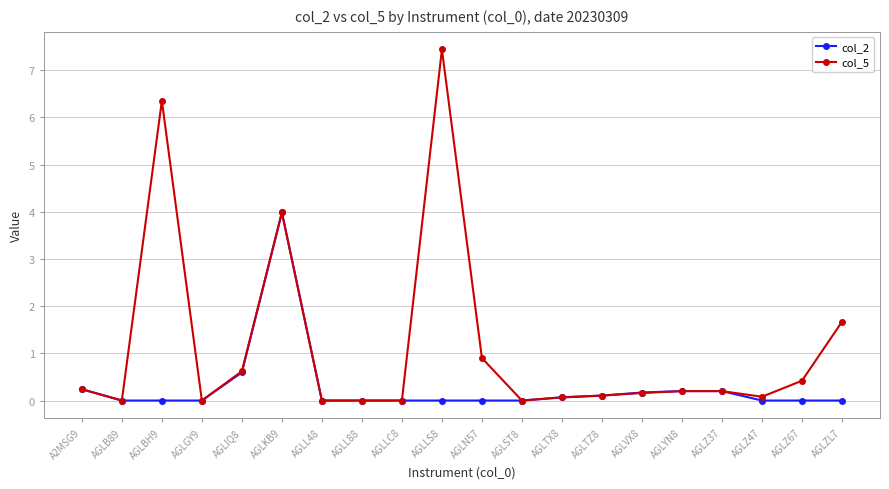

List the series in order of their peak value, highest first.

col_5, col_2